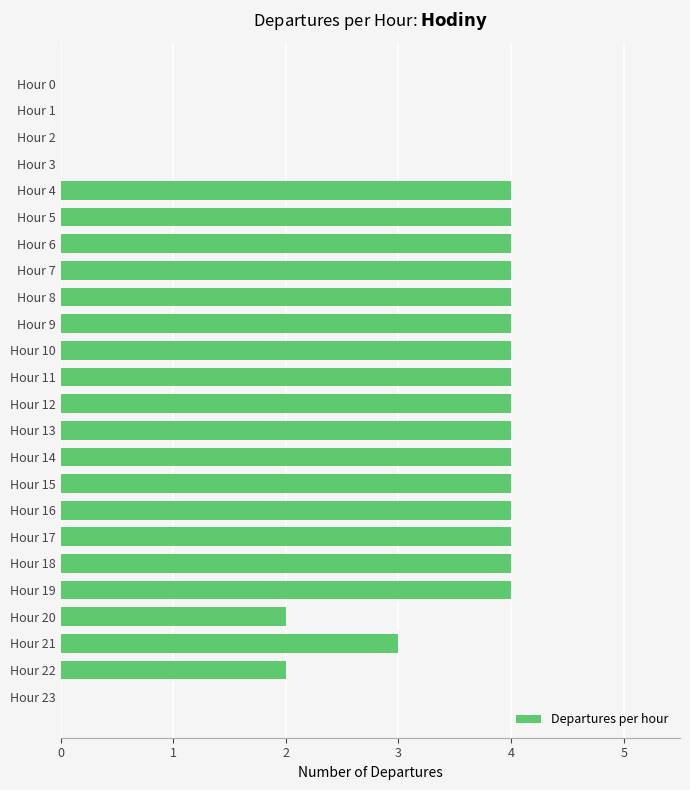

How many values are between 2 and 4?

19